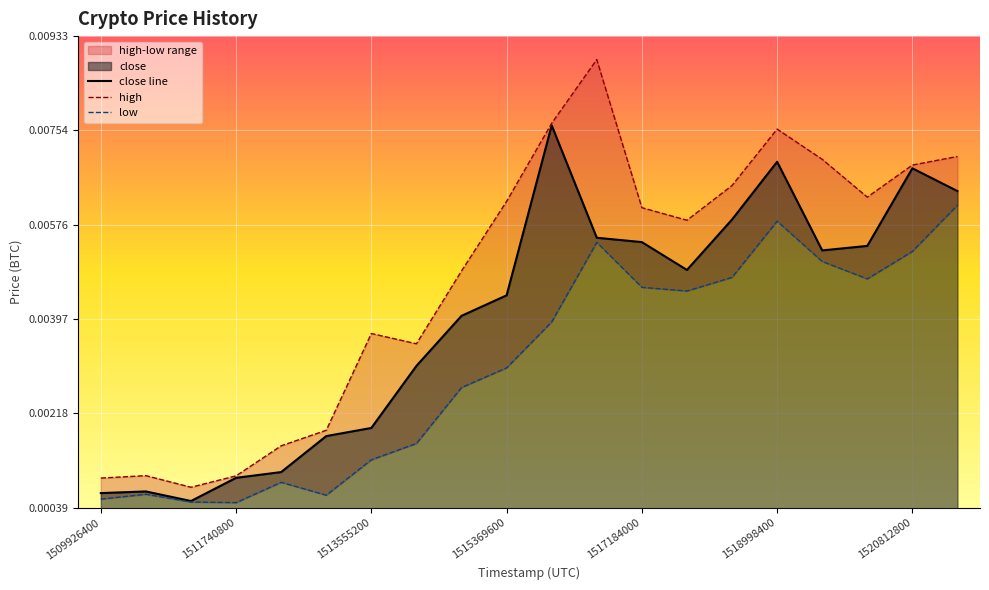

Is it true that high equals 0.0 at 1511740800?

False